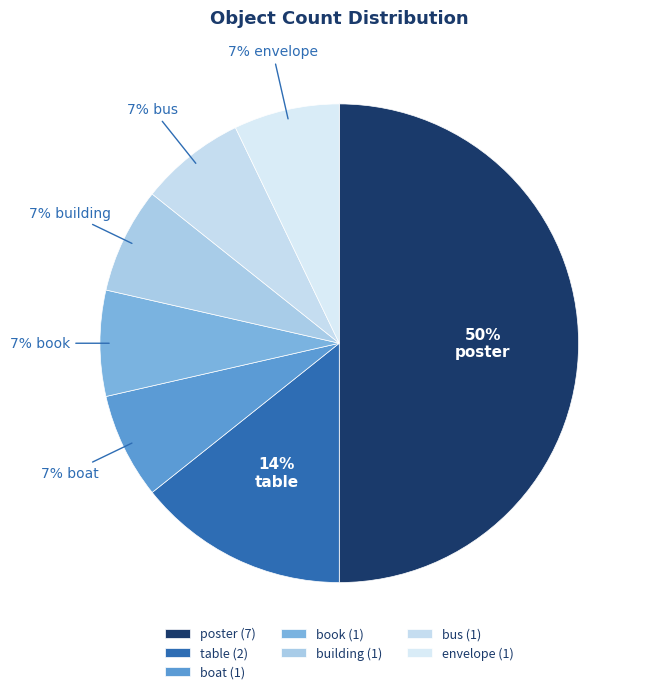

What is the total percentage of envelope and book?

14.3%